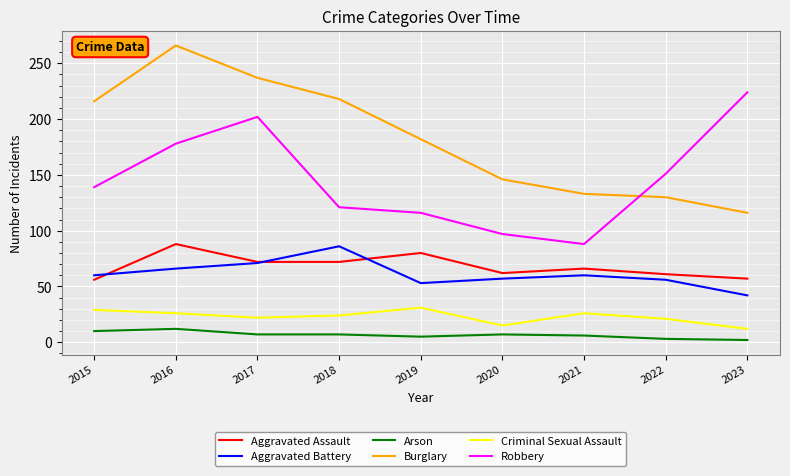

What is the maximum value for Arson?

12